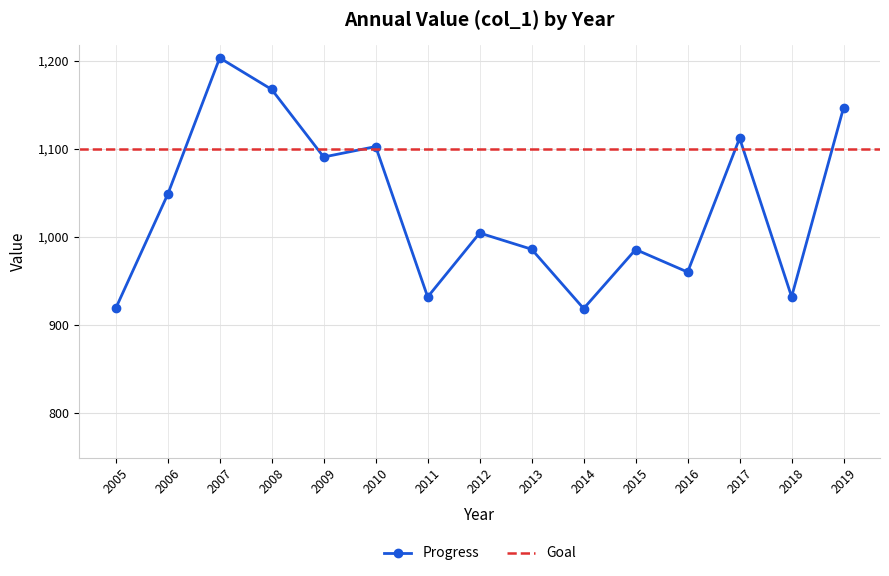

What is the lowest value of the Progress series?

918.9